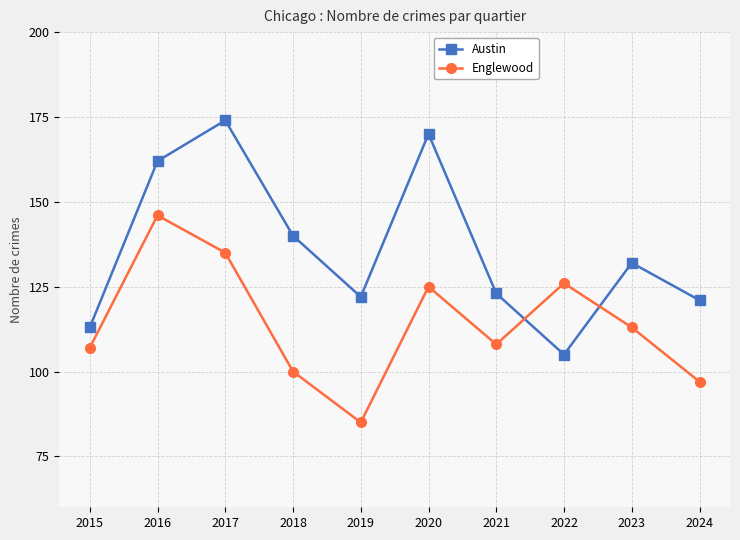

What is the highest value of the Englewood series?

146